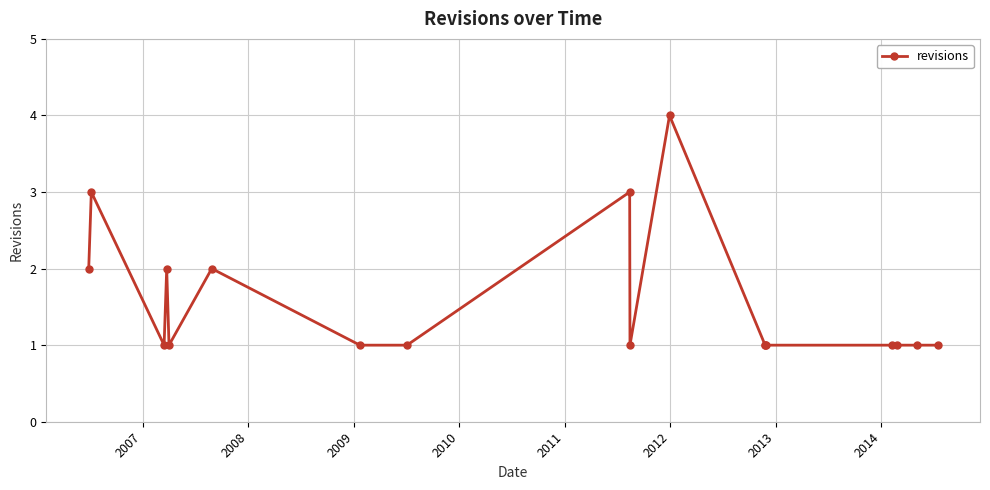

What is the maximum value shown in the chart?

4